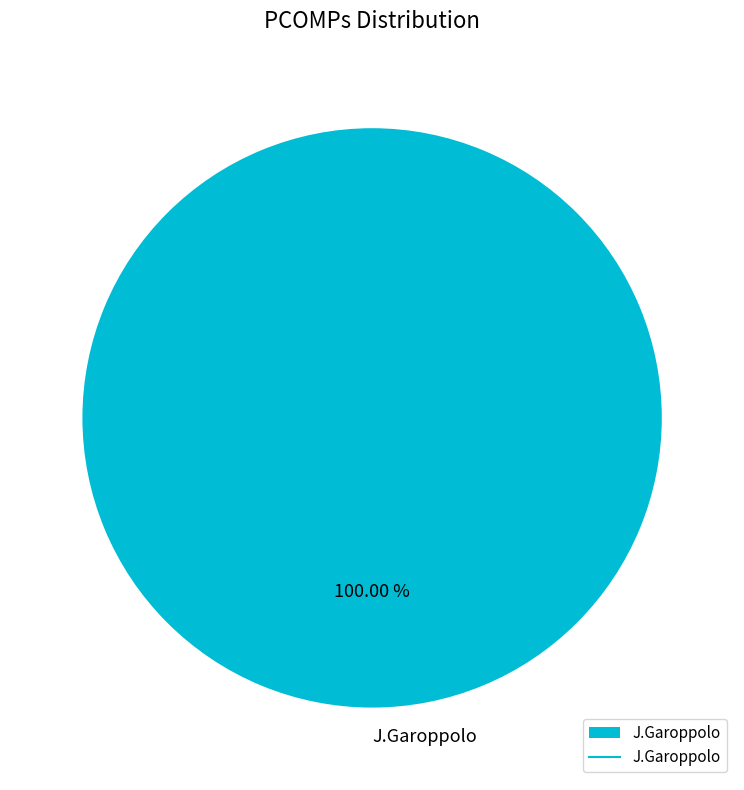

Rank the categories by value from highest to lowest.

J.Garoppolo